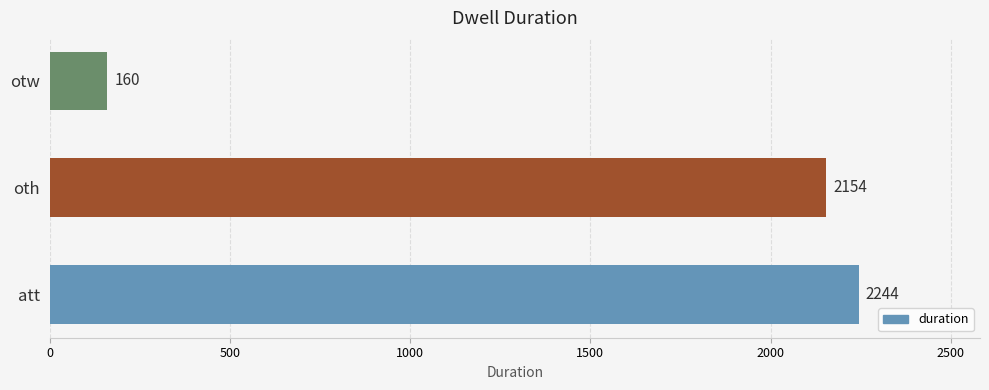

Count the number of data series in this chart.

1